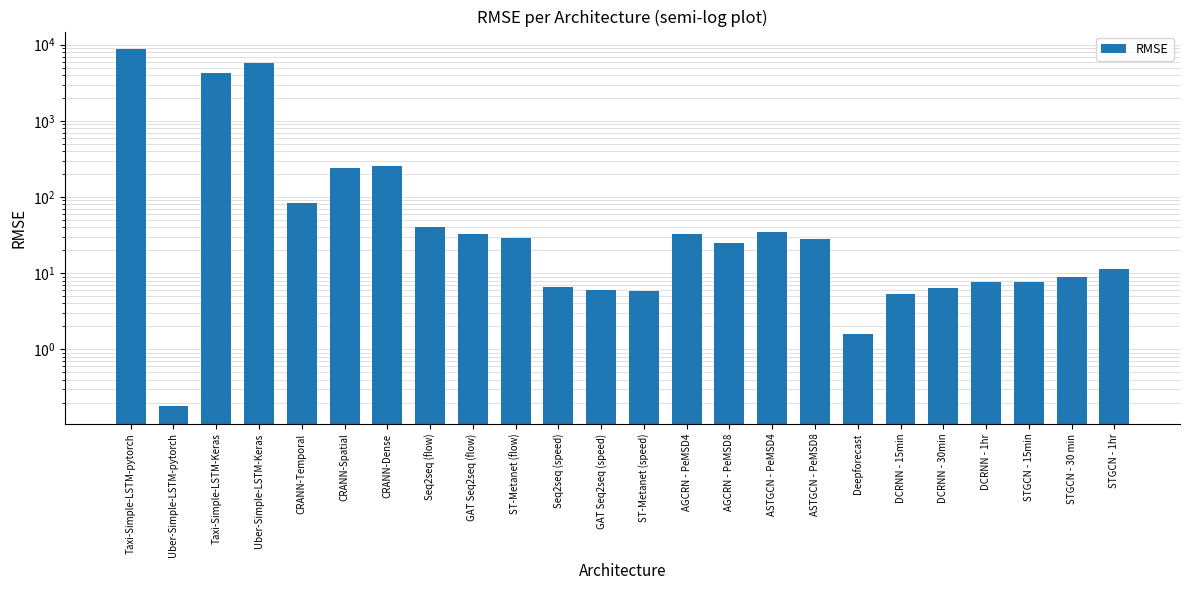

Reading right to left, list all the values displayed in this chart.

11.5	8.9	7.7	7.6	6.5	5.4	1.6	28.1	35.2	25.2	32.3	5.8	6.1	6.7	28.5	33.1	40.3	259.1	242.0	83.4	5823.5	4242.2	0.2	8691.1